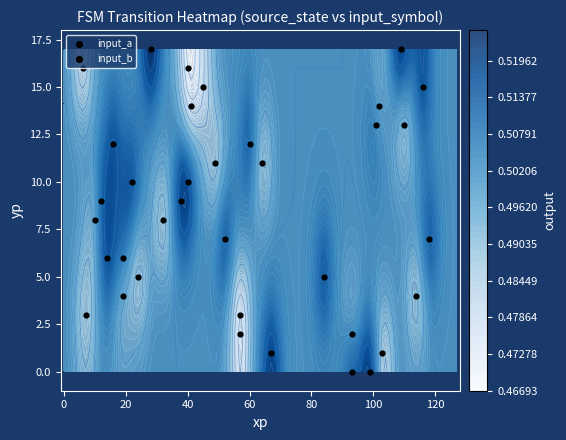

Which series has the largest total across all categories?

input_a